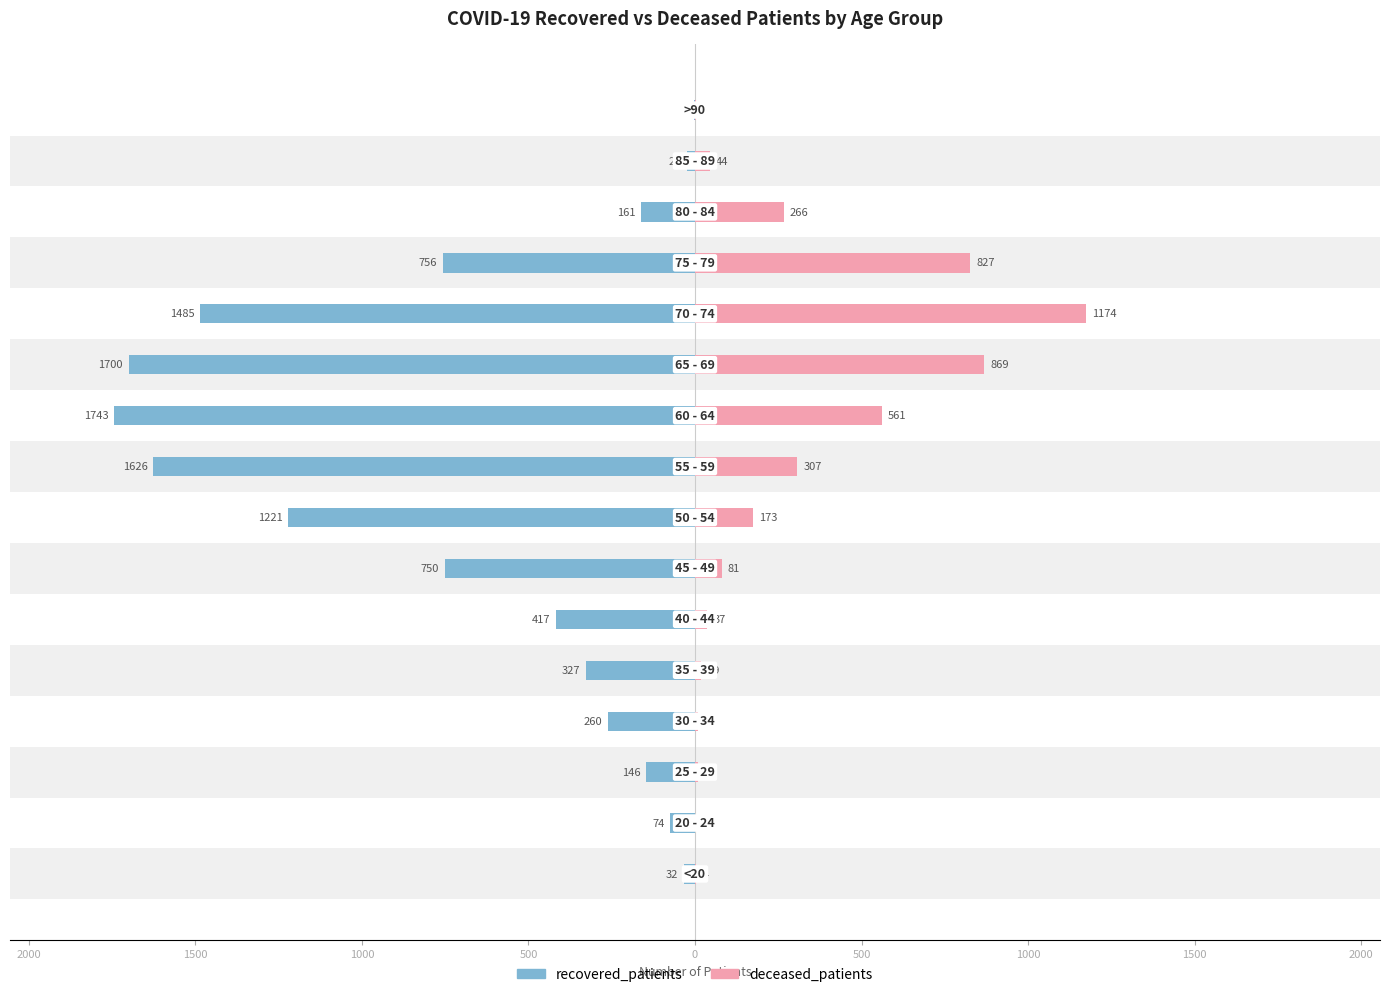

How many bars are there in total?

32